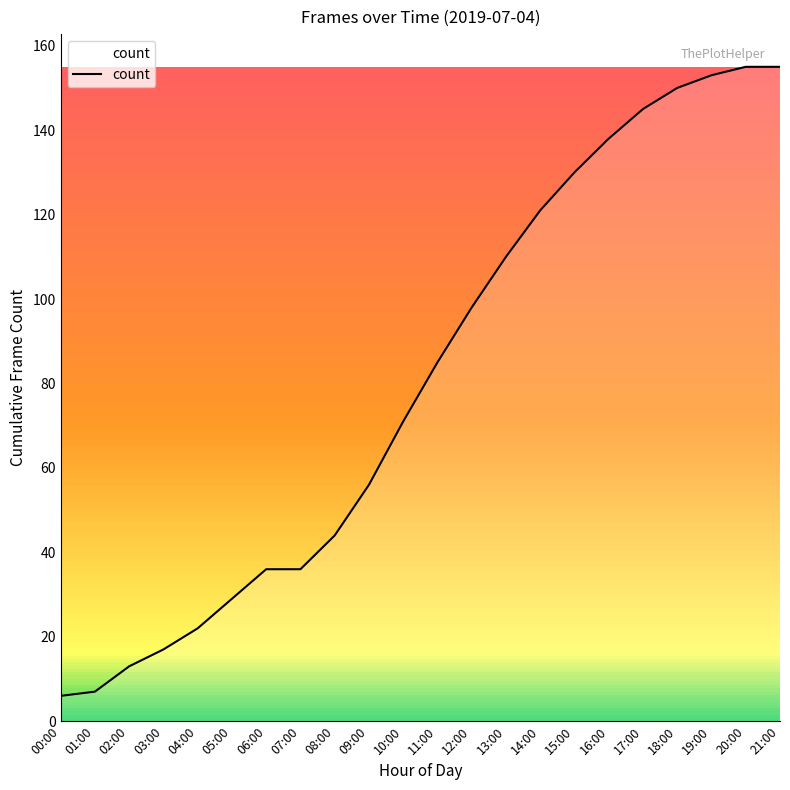

Reading left to right, transcribe all the data shown in this chart.

6	7	13	17	22	29	36	36	44	56	71	85	98	110	121	130	138	145	150	153	155	155